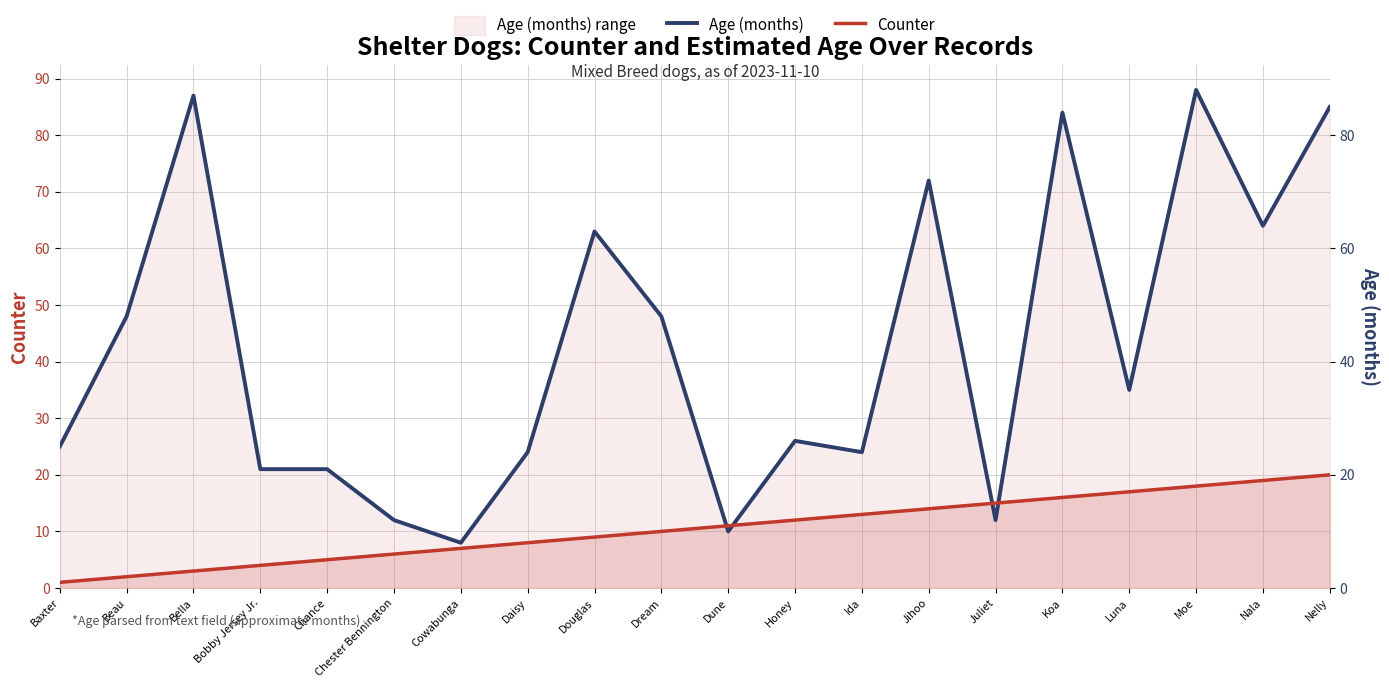

What is the label of the 5th point from the left?

Chance